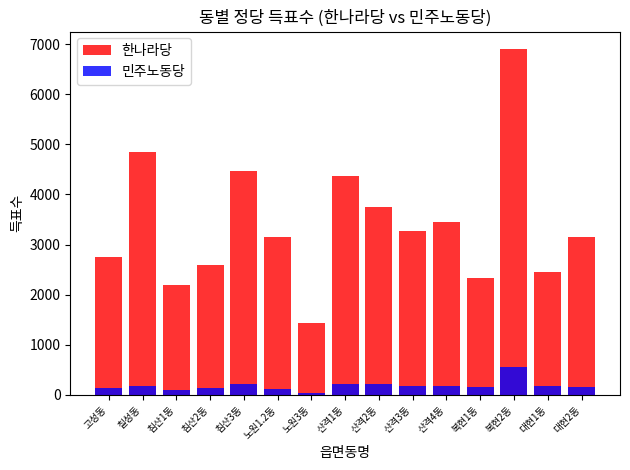

Reading left to right, extract all data points from this chart.

한나라당: 고성동=2757	칠성동=4849	침산1동=2186	침산2동=2586	침산3동=4463	노원1.2동=3148	노원3동=1433	산격1동=4363	산격2동=3752	산격3동=3267	산격4동=3460	복현1동=2324	복현2동=6907	대현1동=2456	대현2동=3147
민주노동당: 고성동=139	칠성동=184	침산1동=107	침산2동=132	침산3동=221	노원1.2동=110	노원3동=35	산격1동=222	산격2동=210	산격3동=187	산격4동=187	복현1동=149	복현2동=563	대현1동=169	대현2동=167